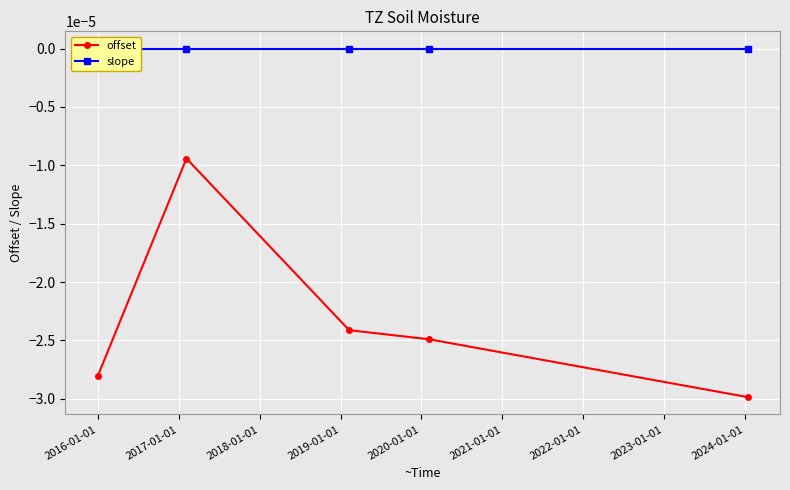

How many interior local peaks does the offset series have?

1